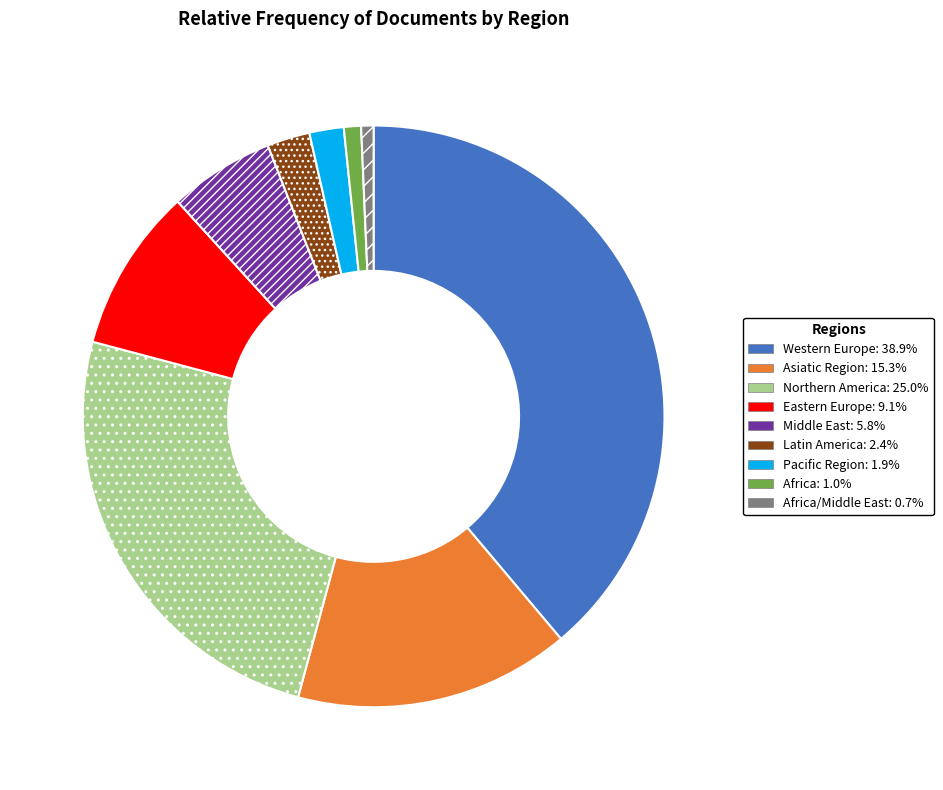

Is there a majority slice in this chart?

No